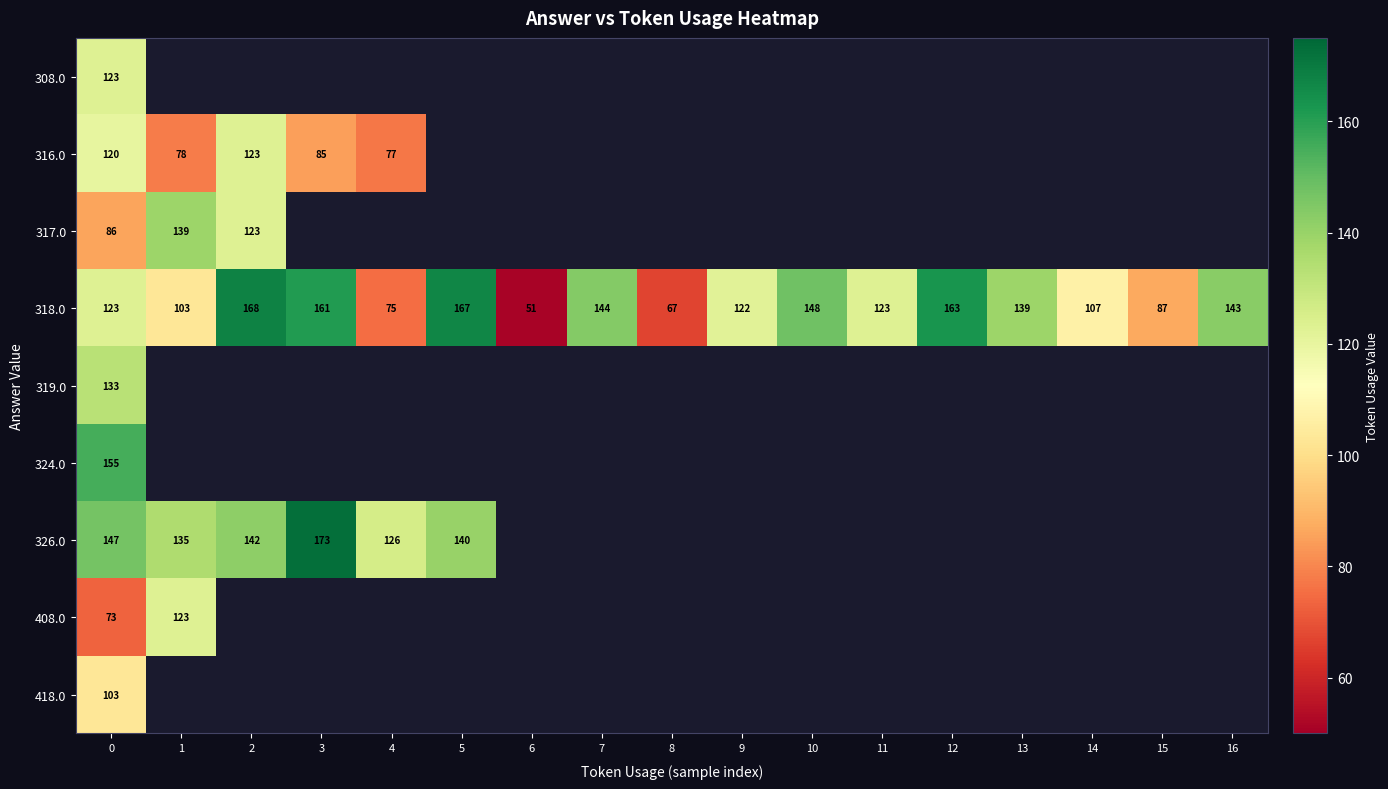

At which label is 318.0 closest to 109?

14